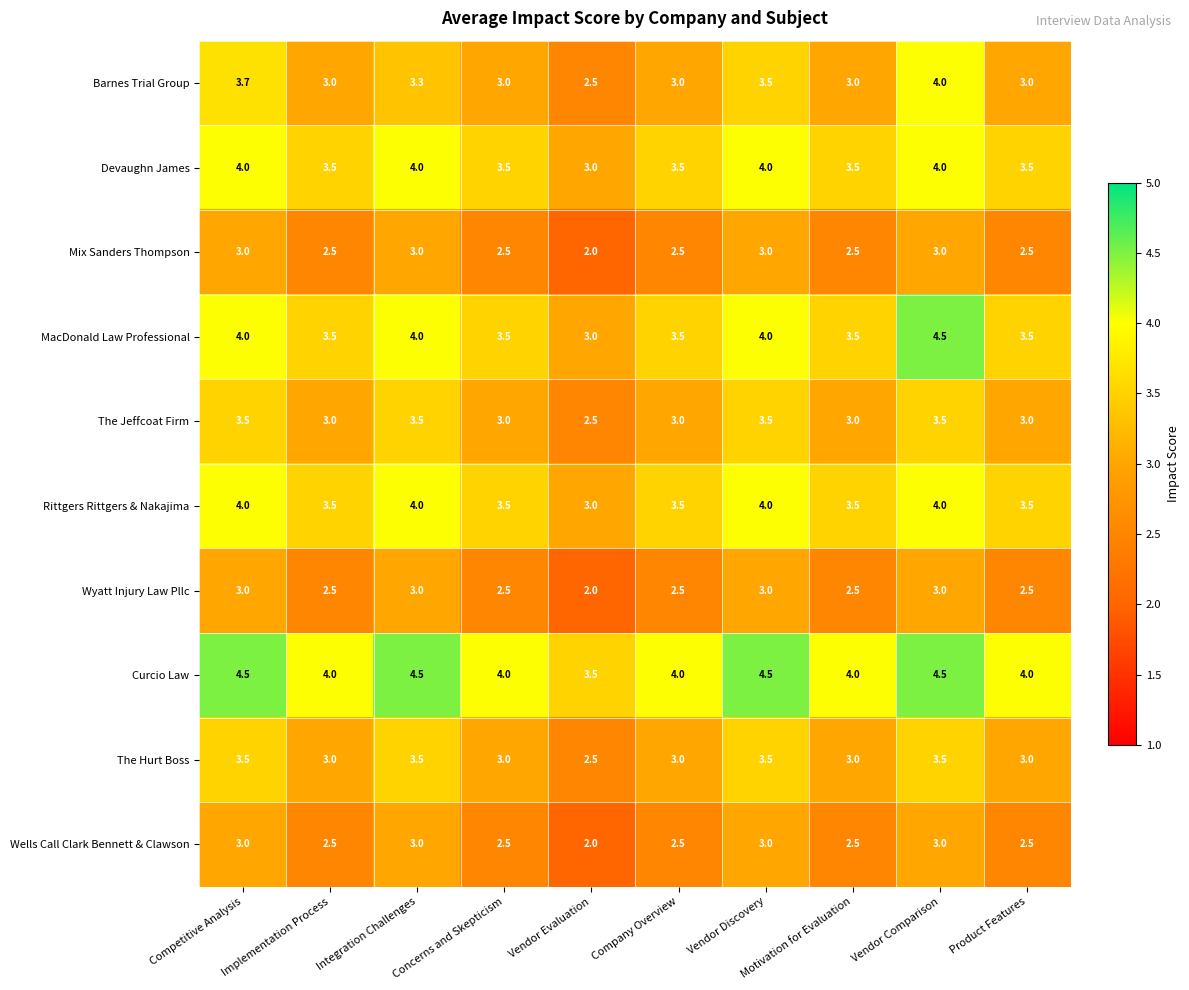

What is the difference between the second highest and minimum values in the Wyatt Injury Law Pllc series?

1.0